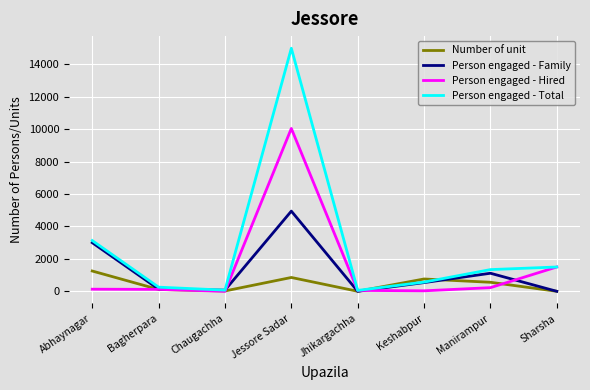

List the series in order of their peak value, highest first.

Person engaged - Total, Person engaged - Hired, Person engaged - Family, Number of unit